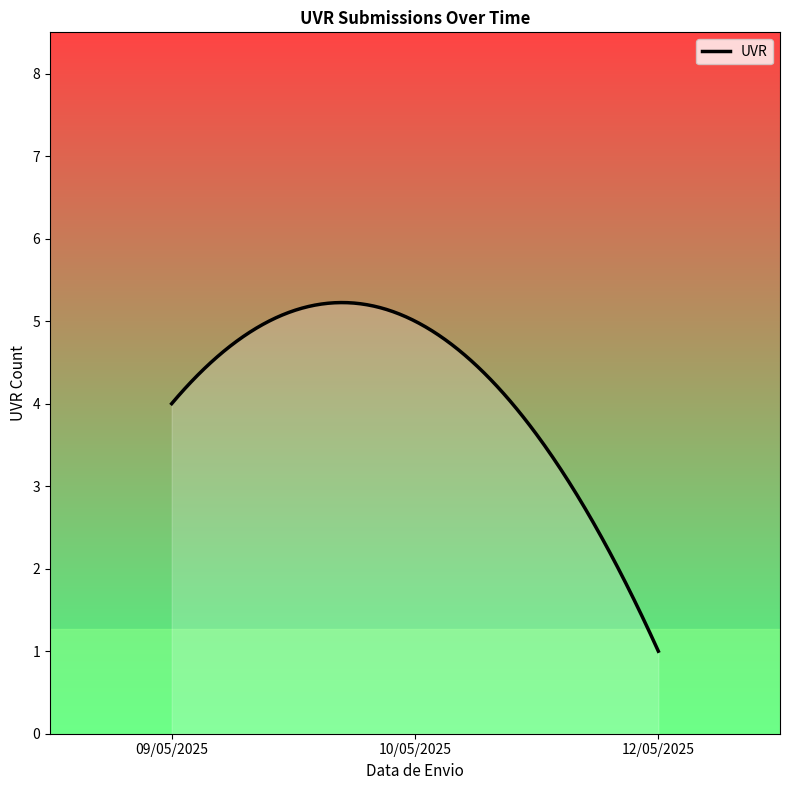

What is the greatest value displayed?

5.2